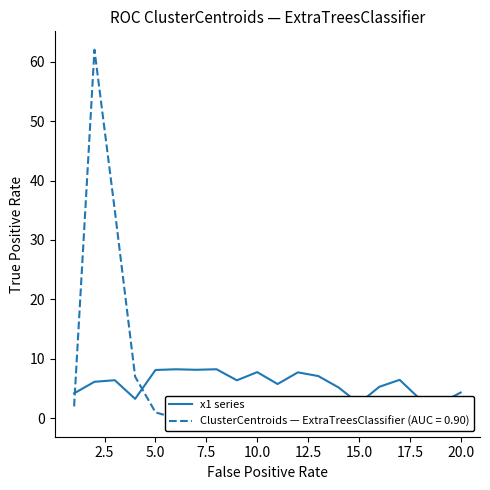

Is this an area chart (filled region under the line)?

No